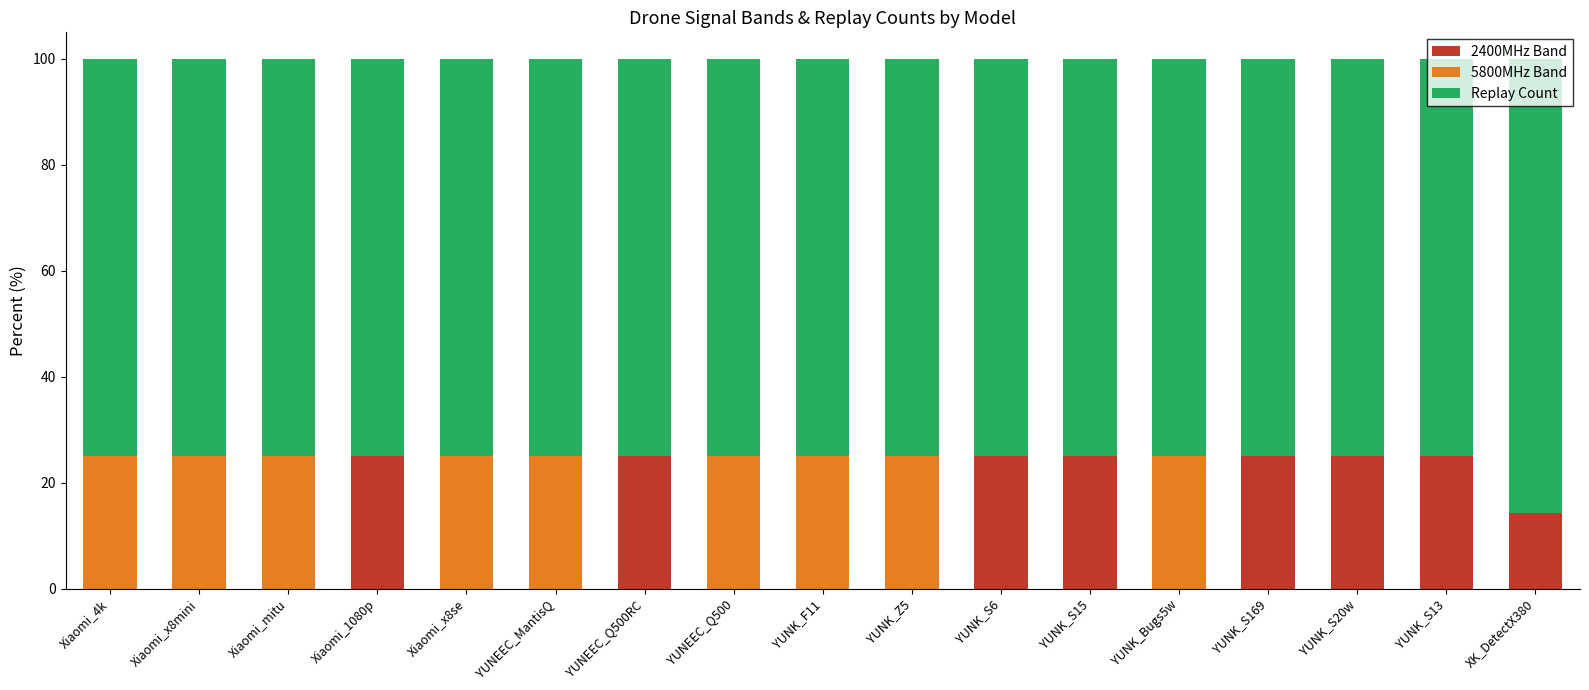

The value of 2400MHz Band at YUNK_Z5 is 0.0. True or false?

True